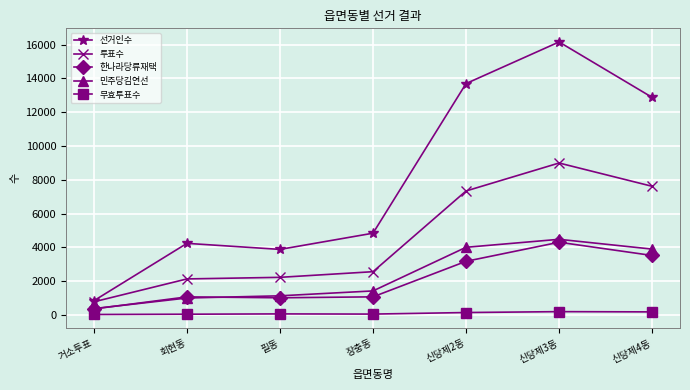

What is the average value of the 한나라당류재택 series?

2080